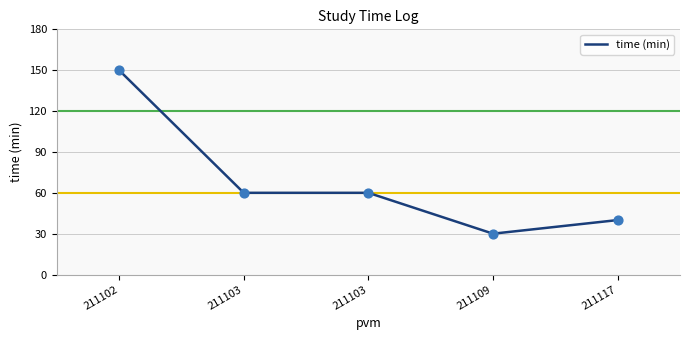

Between 211102 and 211109, which is larger?

211102